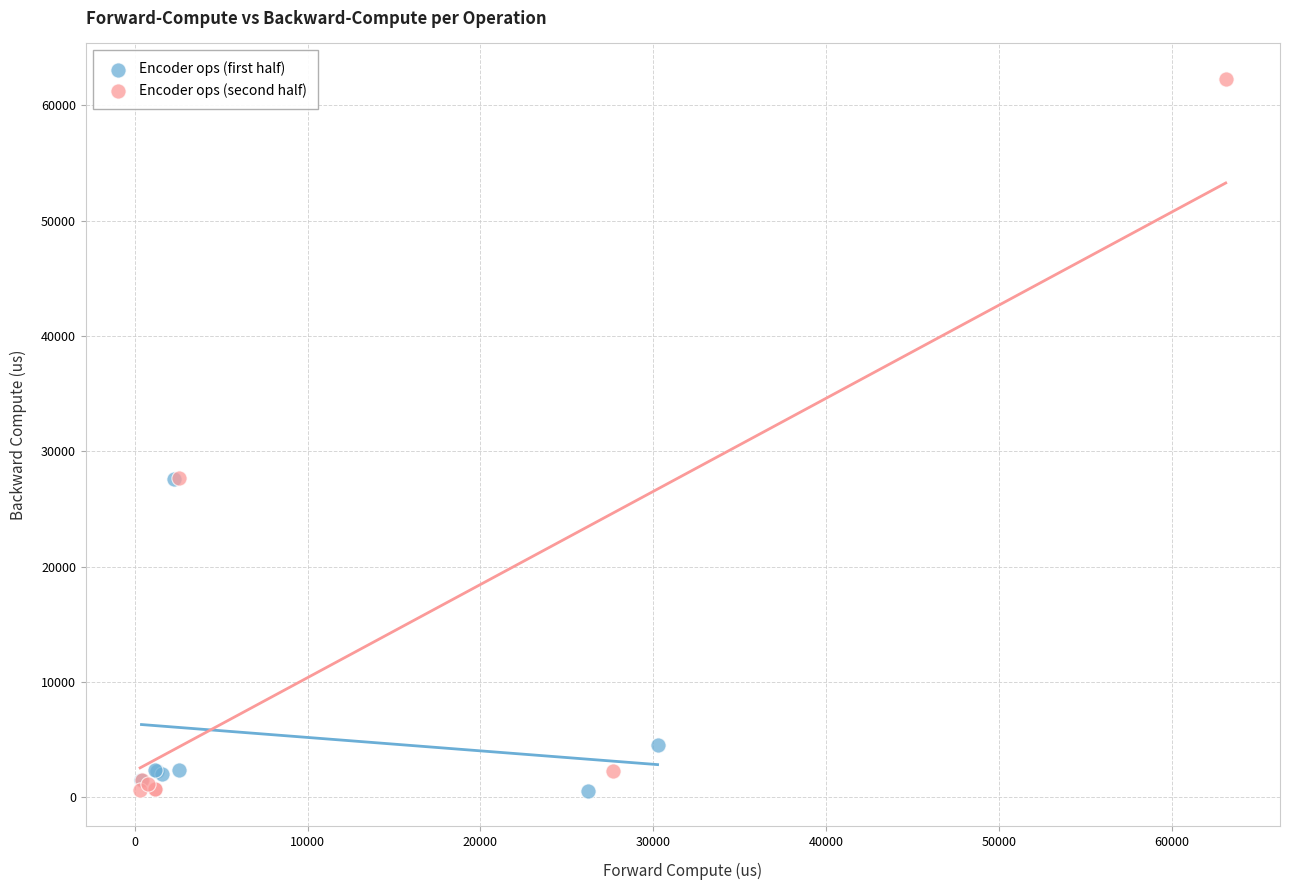

Which series reaches the maximum Y coordinate?

Encoder ops (second half)